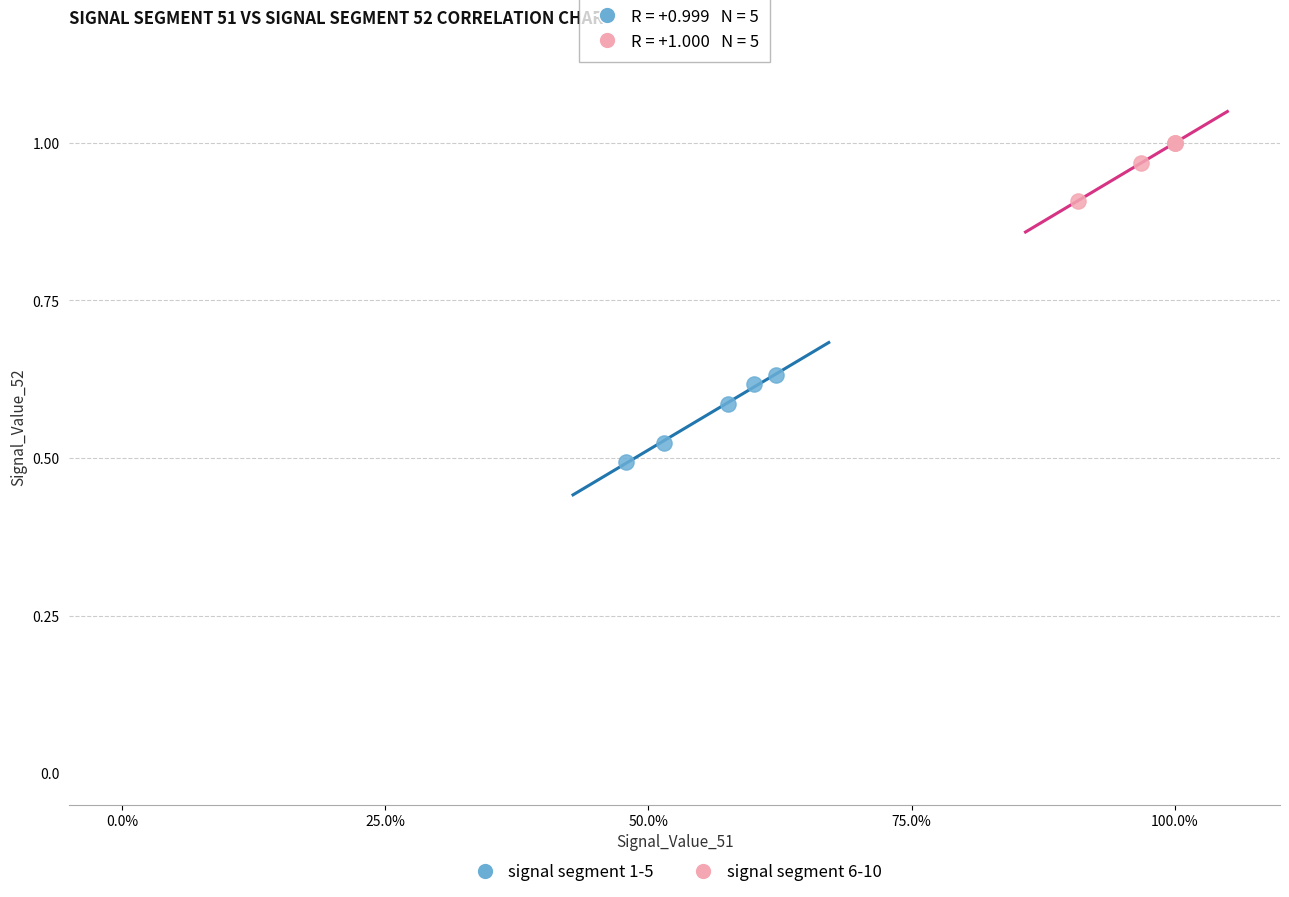

Which series has the widest spread of Y values?

signal segment 1-5